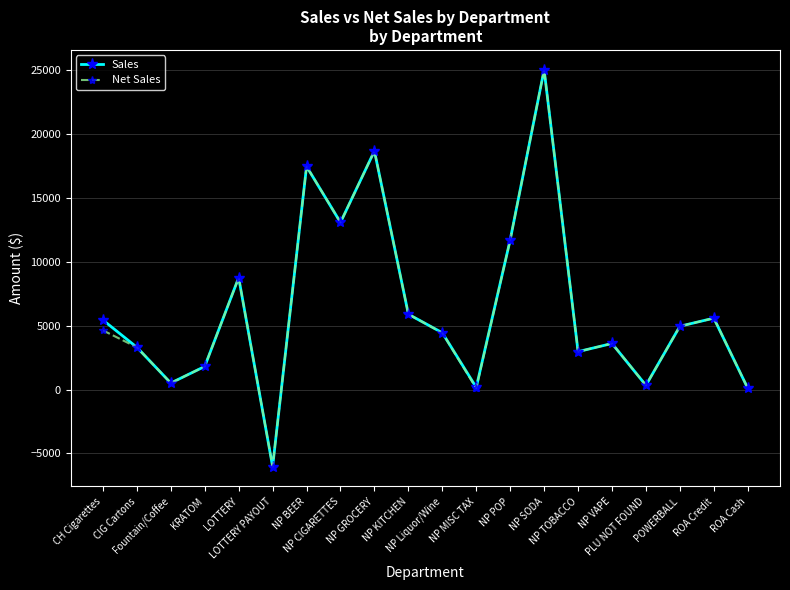

What is the label of the 9th point from the left?

NP GROCERY